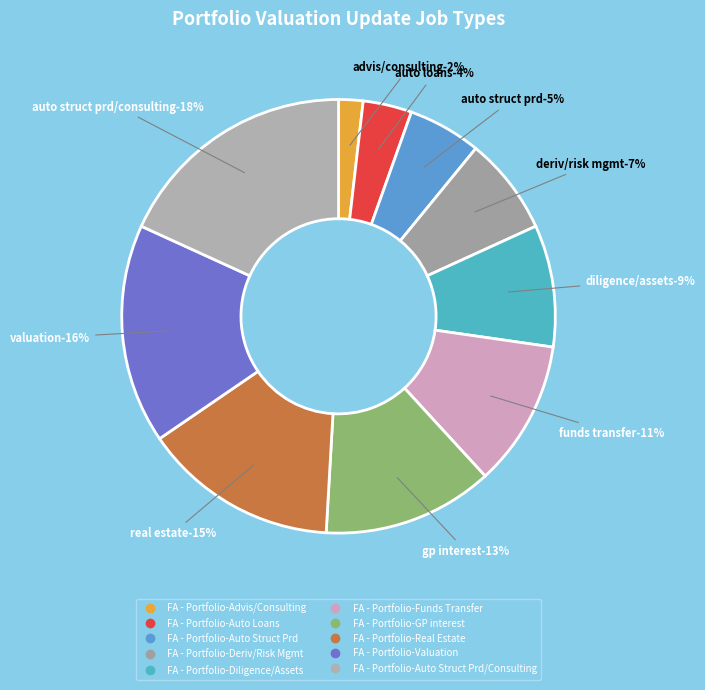

Is there a majority slice in this chart?

No